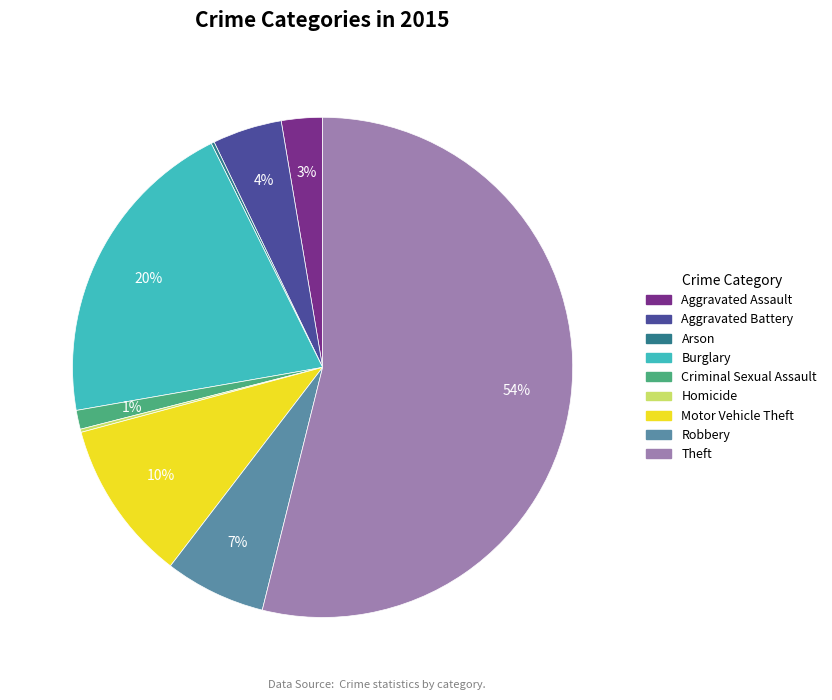

Which slice is the largest?

Theft